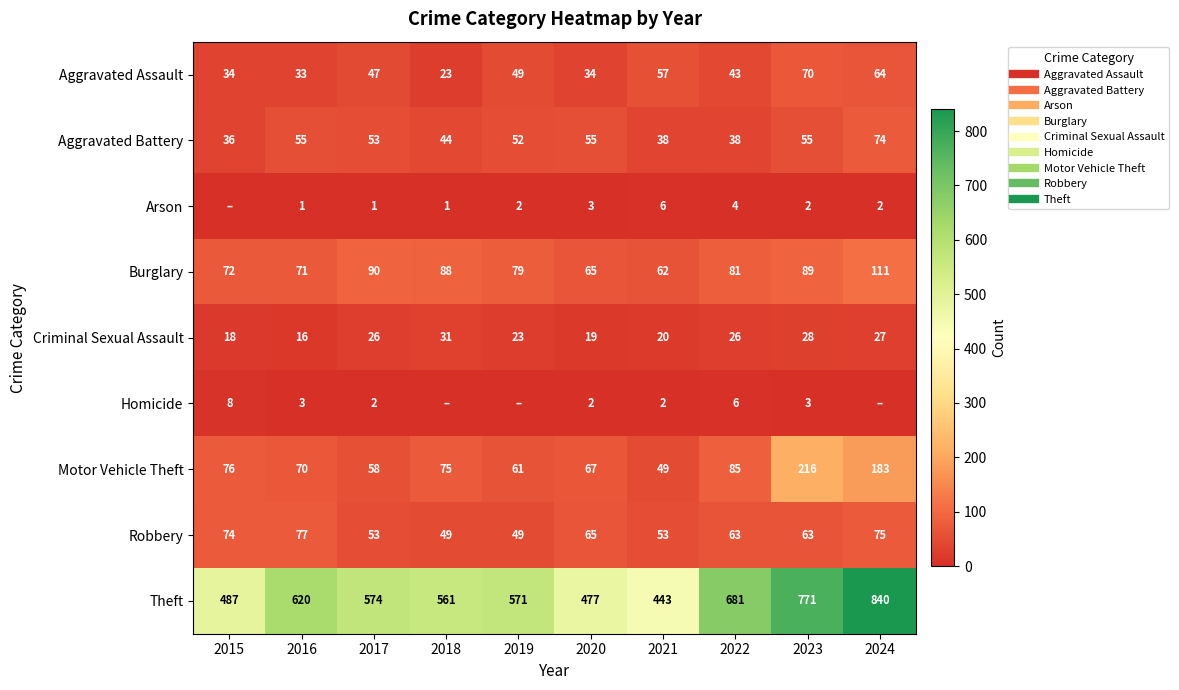

Rank the series by their maximum value, from lowest to highest.

Arson, Homicide, Criminal Sexual Assault, Aggravated Assault, Aggravated Battery, Robbery, Burglary, Motor Vehicle Theft, Theft